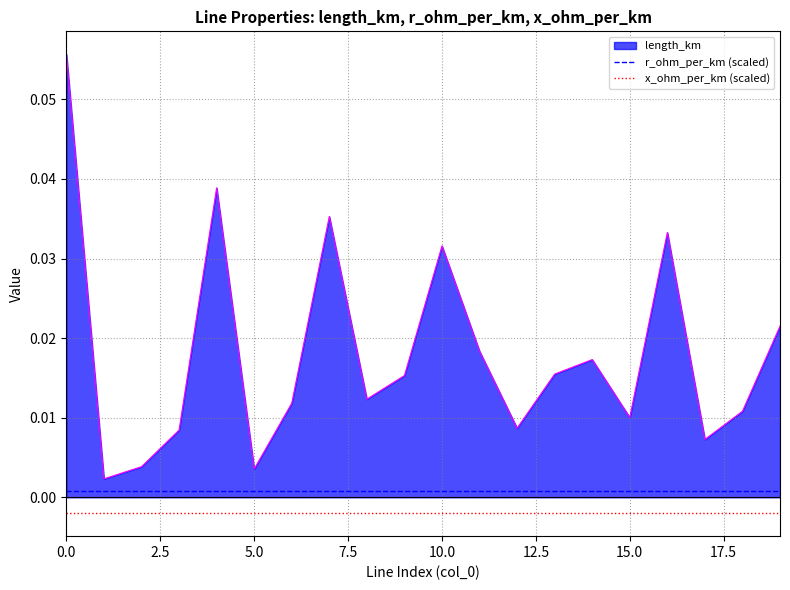

What is the label of the 7th point from the right?

13